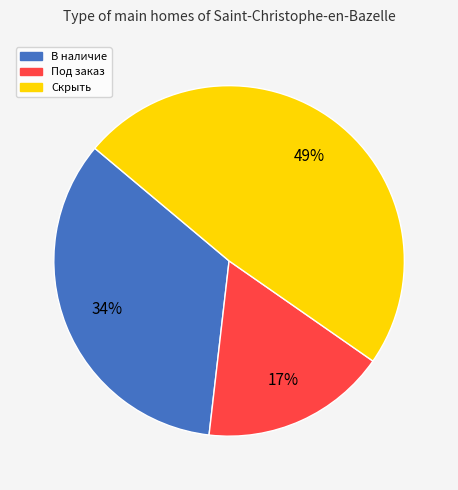

To the nearest percent, what is the average slice percentage?

33%